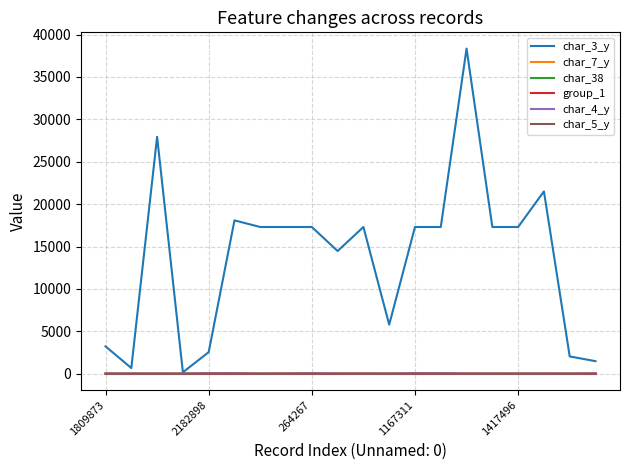

How many categories are shown in the chart?

20